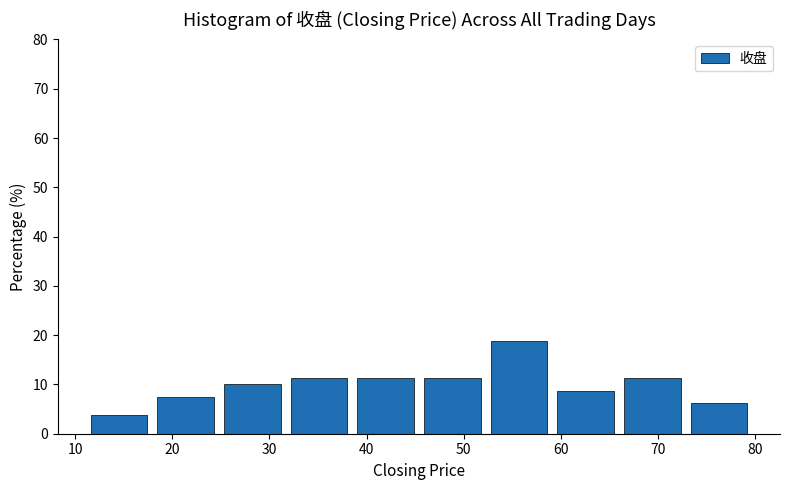

How tall is the bar that spans 46 to 53 on the x-axis? Neither the bar edges nor the heights are printed on the chart, so give them approximately, as read against the axes.

11